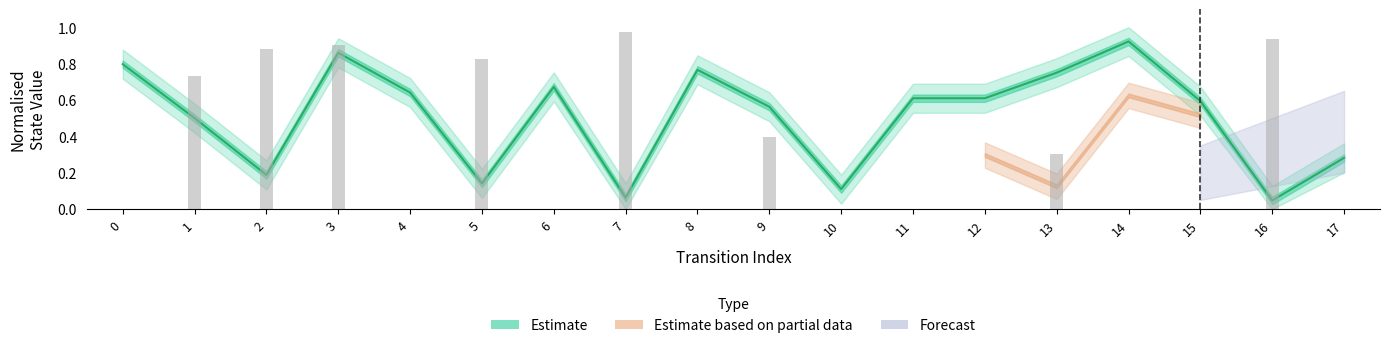

The chart shows a value of 0.8 at 11. True or false?

False